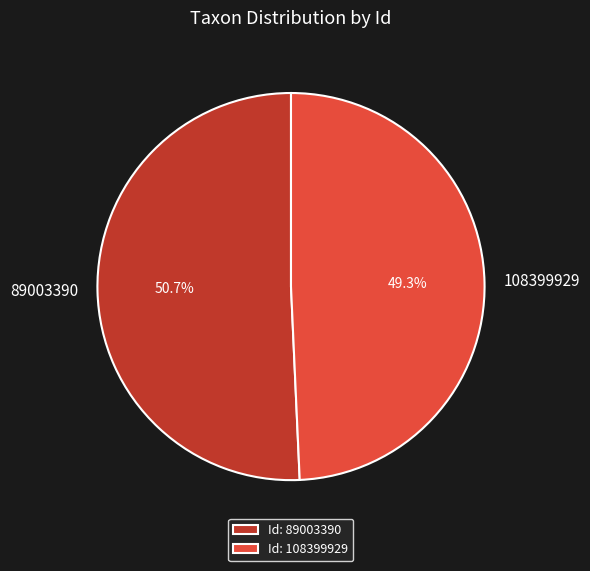

To the nearest percent, what is the difference between the 108399929 and 89003390 slice percentages?

1%